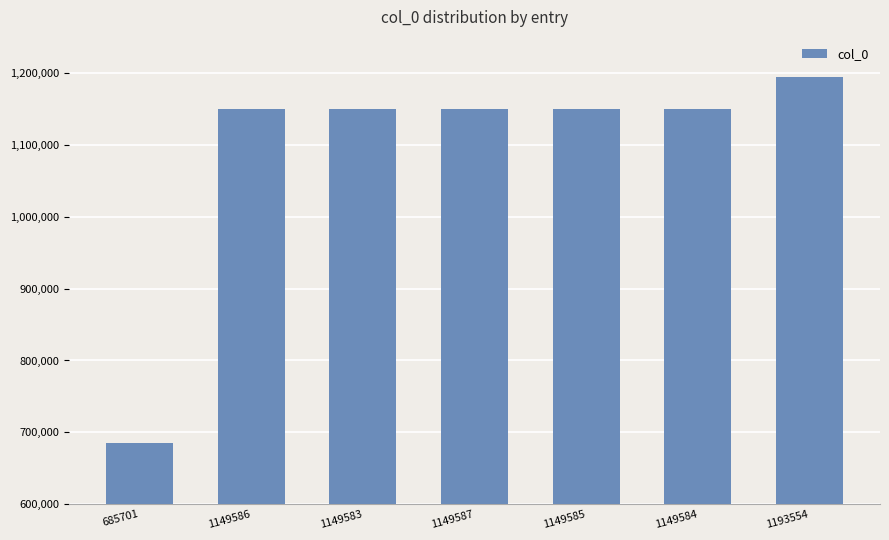

What is the label of the 2nd bar from the left?

1149586